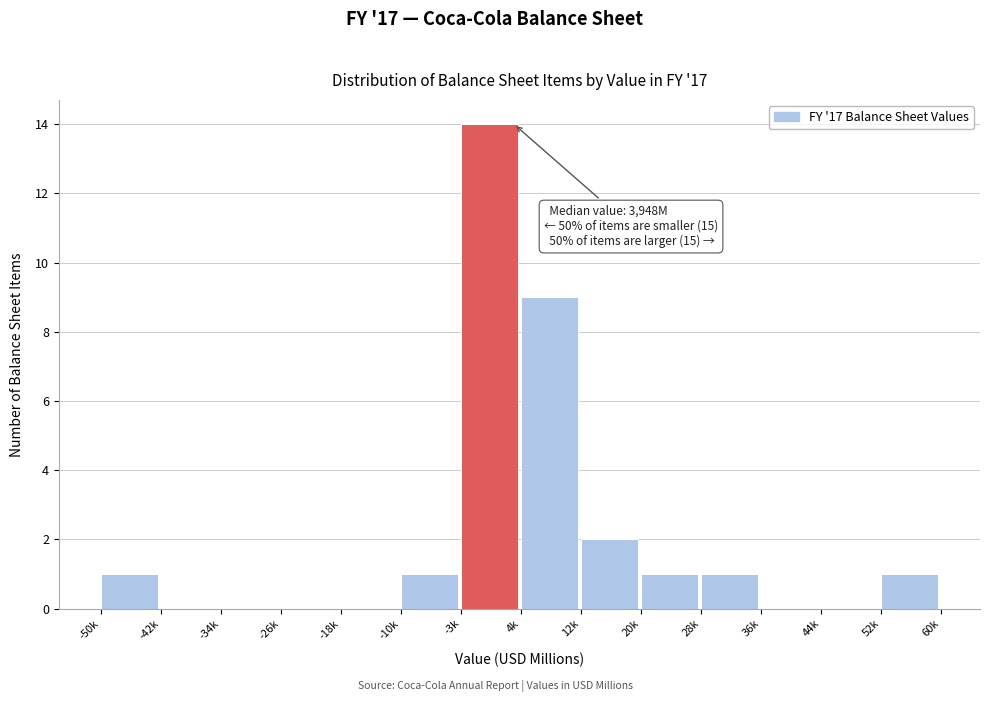

Reading right to left, transcribe all the data shown in this chart.

52k=1	44k=0	36k=0	28k=1	20k=1	12k=2	4k=9	-3k=14	-10k=1	-18k=0	-26k=0	-34k=0	-42k=0	-50k=1